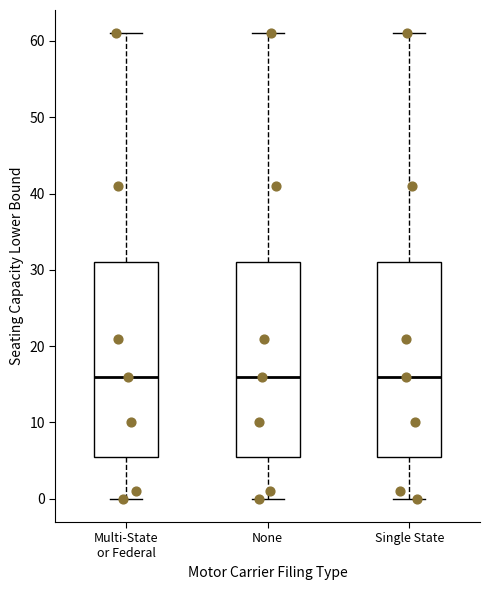

Reading left to right, read every box against the y-axis: the position of its median line, the range the box covers, and the ends of its whiskers. The values are not printed on the chart, so give them approximately, as read against the axis.

Multi-State or Federal: median 16, box 6 to 31, whiskers 0 to 61
None: median 16, box 6 to 31, whiskers 0 to 61
Single State: median 16, box 6 to 31, whiskers 0 to 61